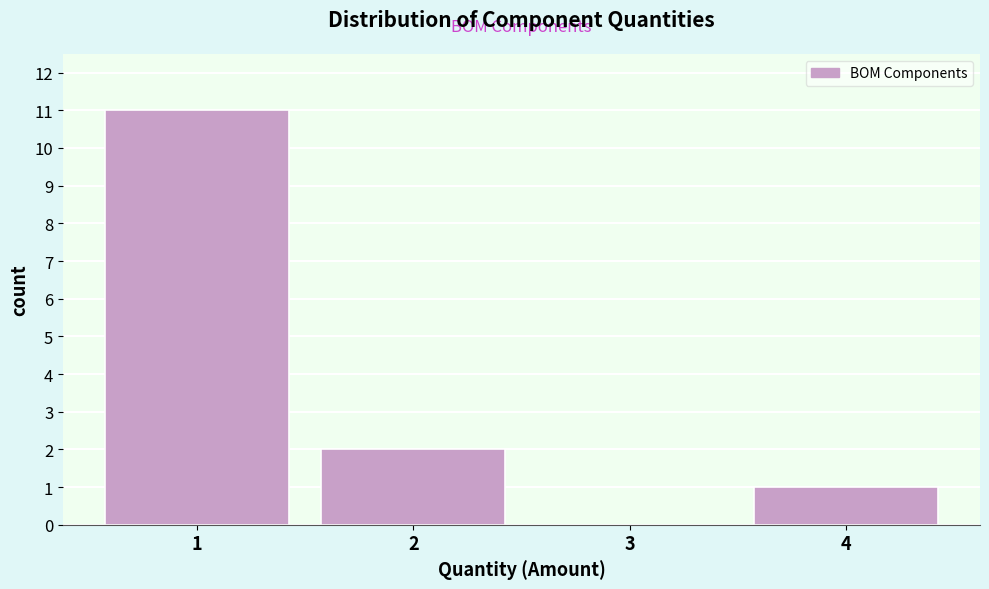

Reading left to right, extract all data points from this chart.

1=11	2=2	3=0	4=1